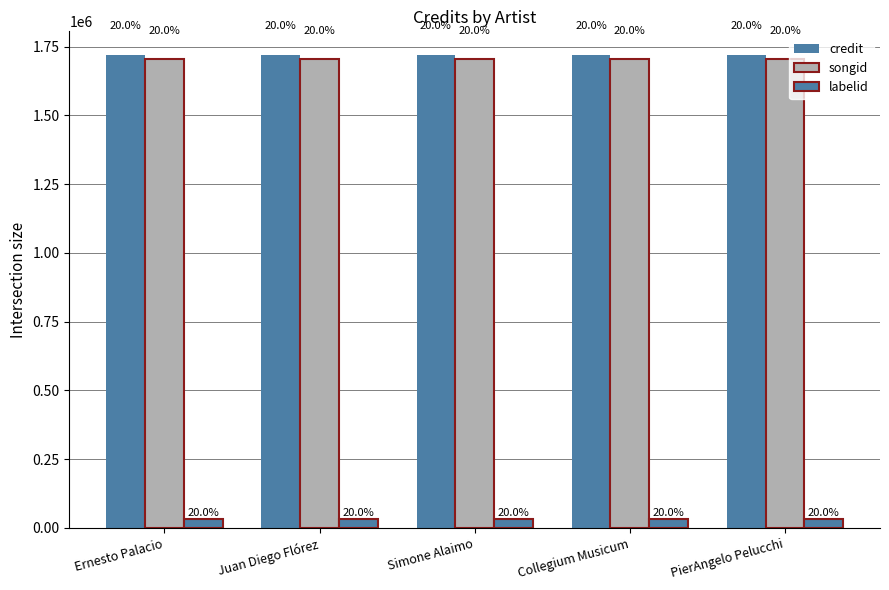

What is the minimum value for songid?

1703052